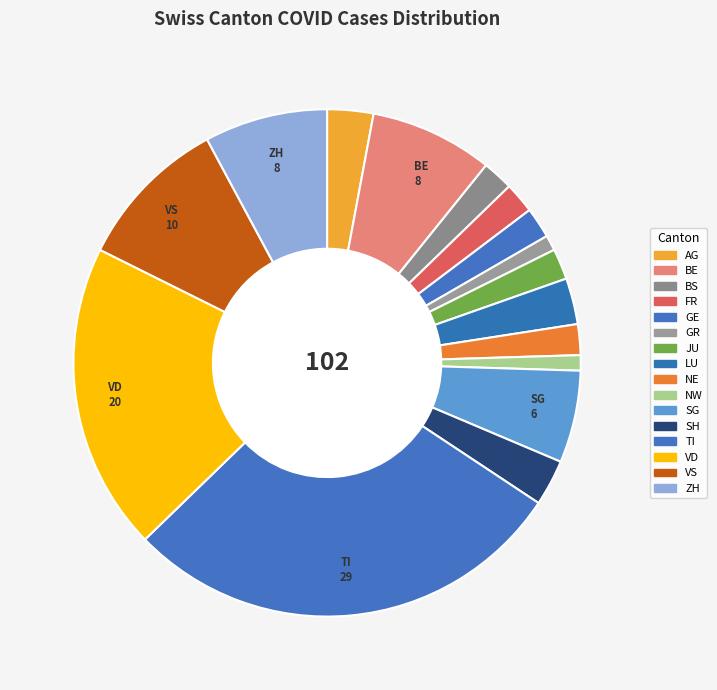

How many slices are in this pie chart?

16